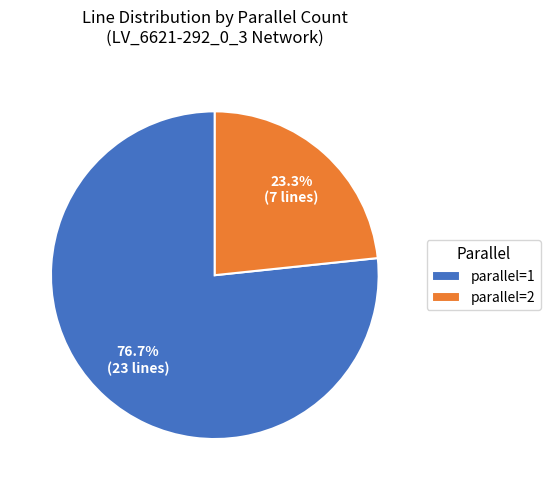

Which category has the biggest portion of the pie?

parallel=1